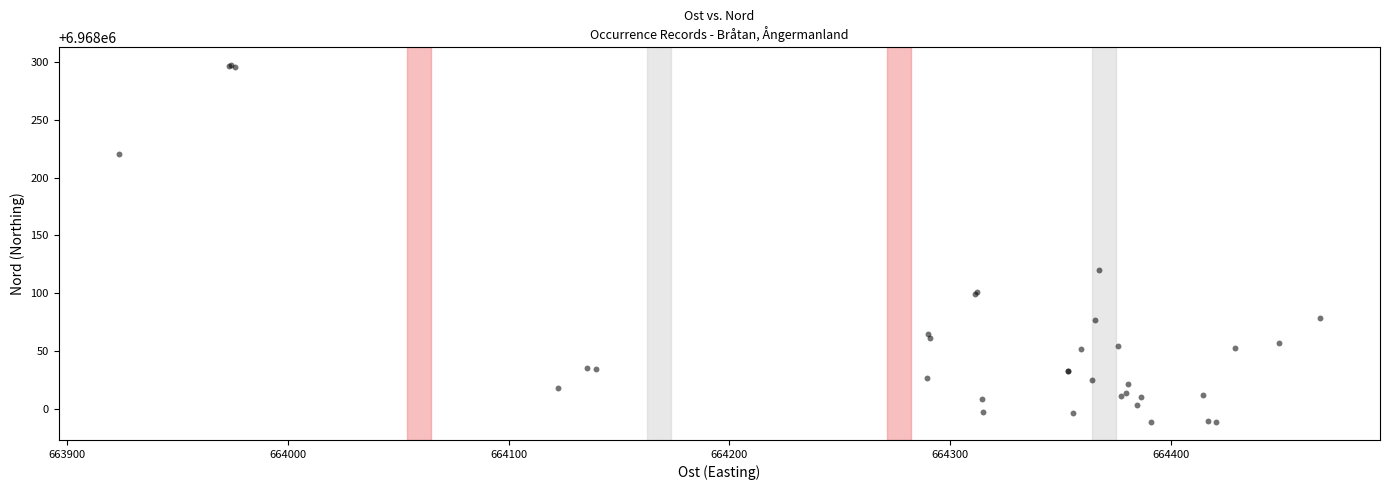

What Y value in the scatter plot is closest to 6968143?

6968120.0